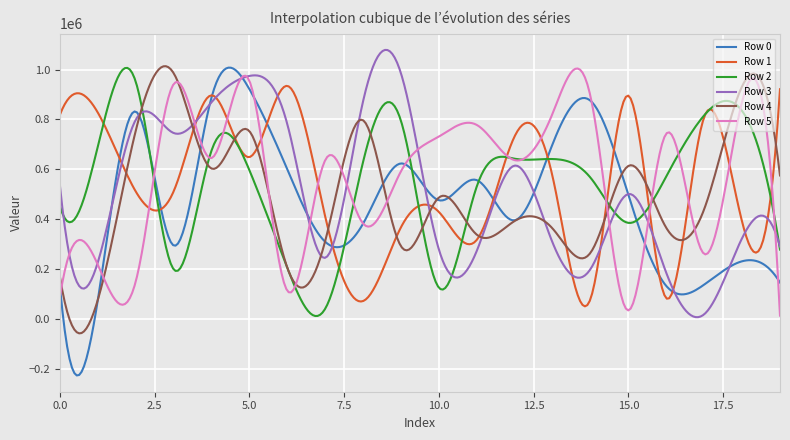

What is the smallest value displayed?

-227223.8